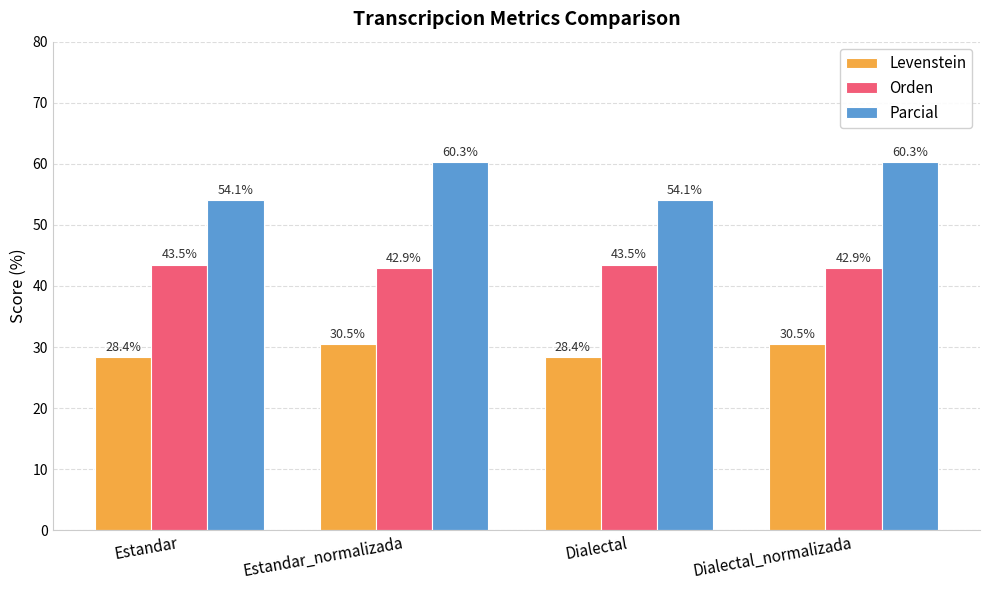

What is the label of the 2nd bar from the right?

Dialectal